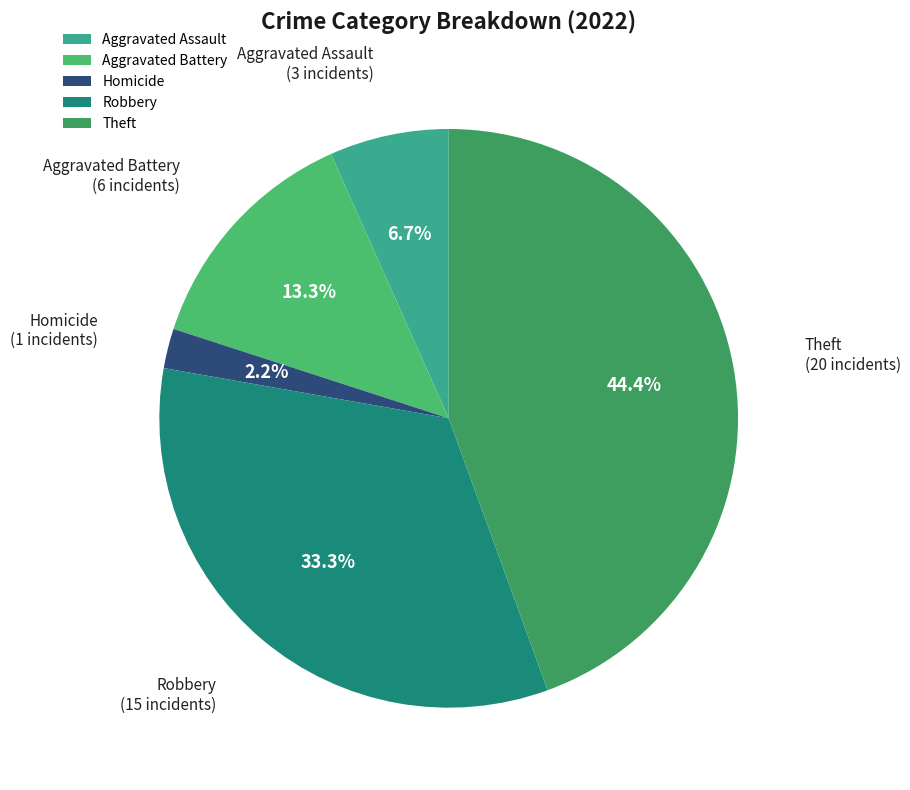

Count the number of slices in the pie.

5